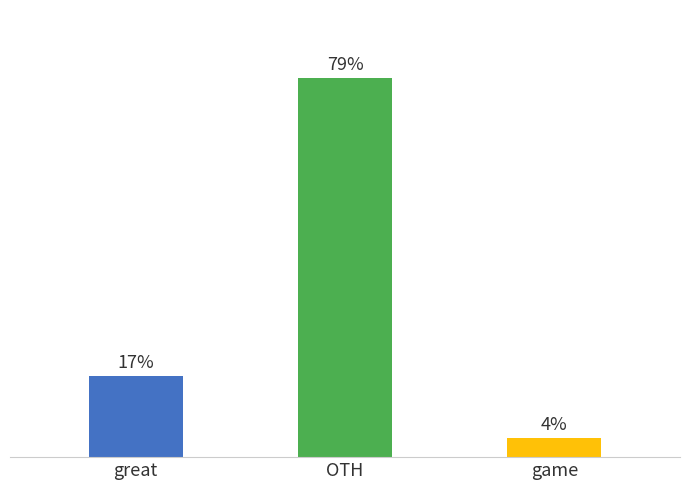

Which has a higher value, game or OTH?

OTH